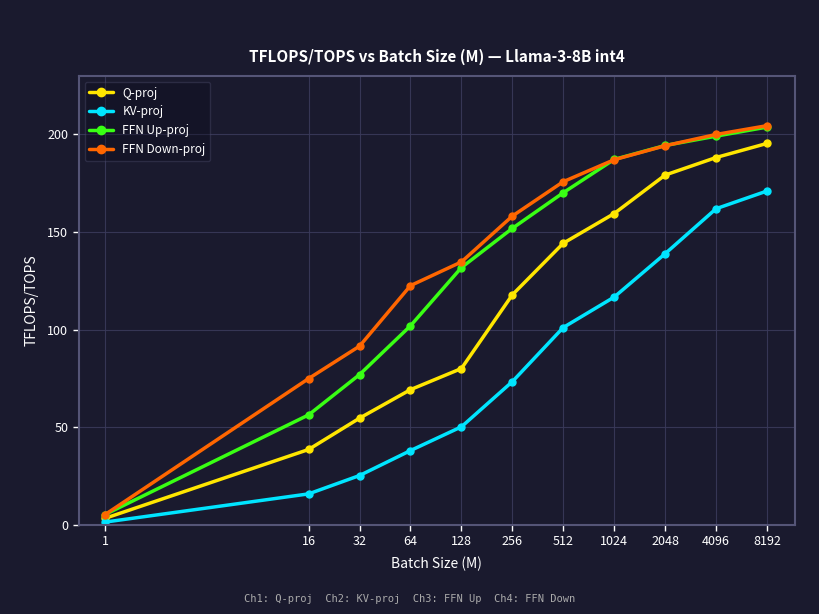

True or false: Q-proj has more than 1 points higher than both neighbors.

False